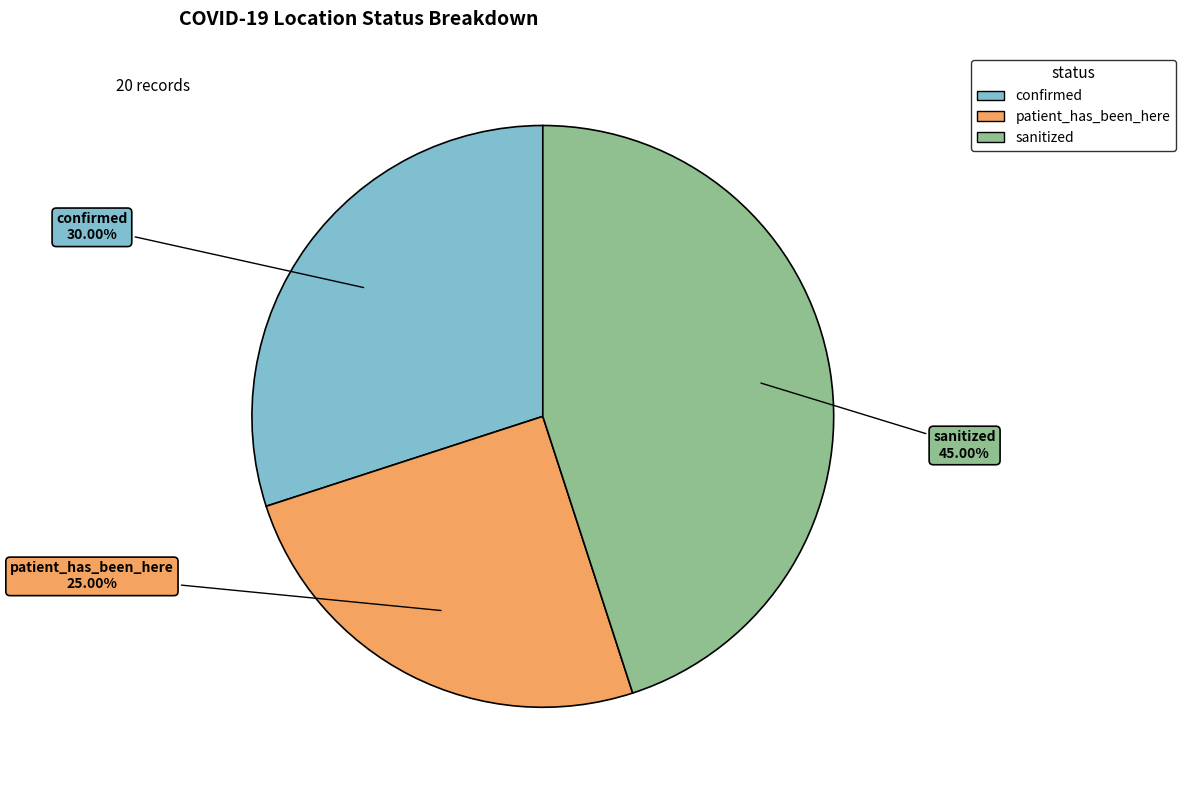

To the nearest percent, what is the combined percentage of patient_has_been_here and sanitized?

70%